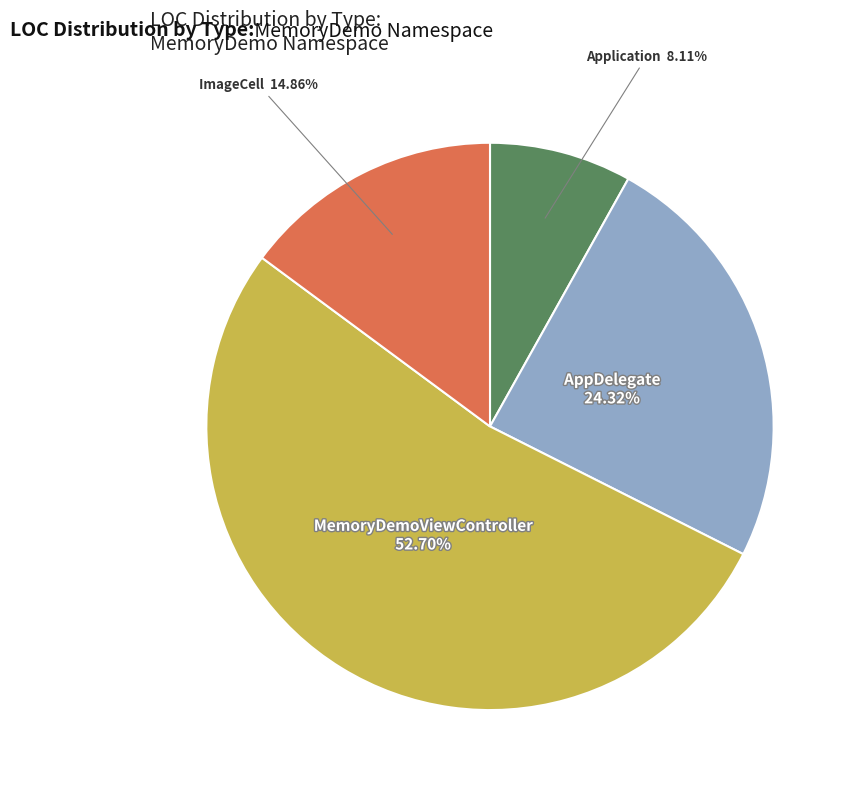

Count the number of slices in the pie.

4